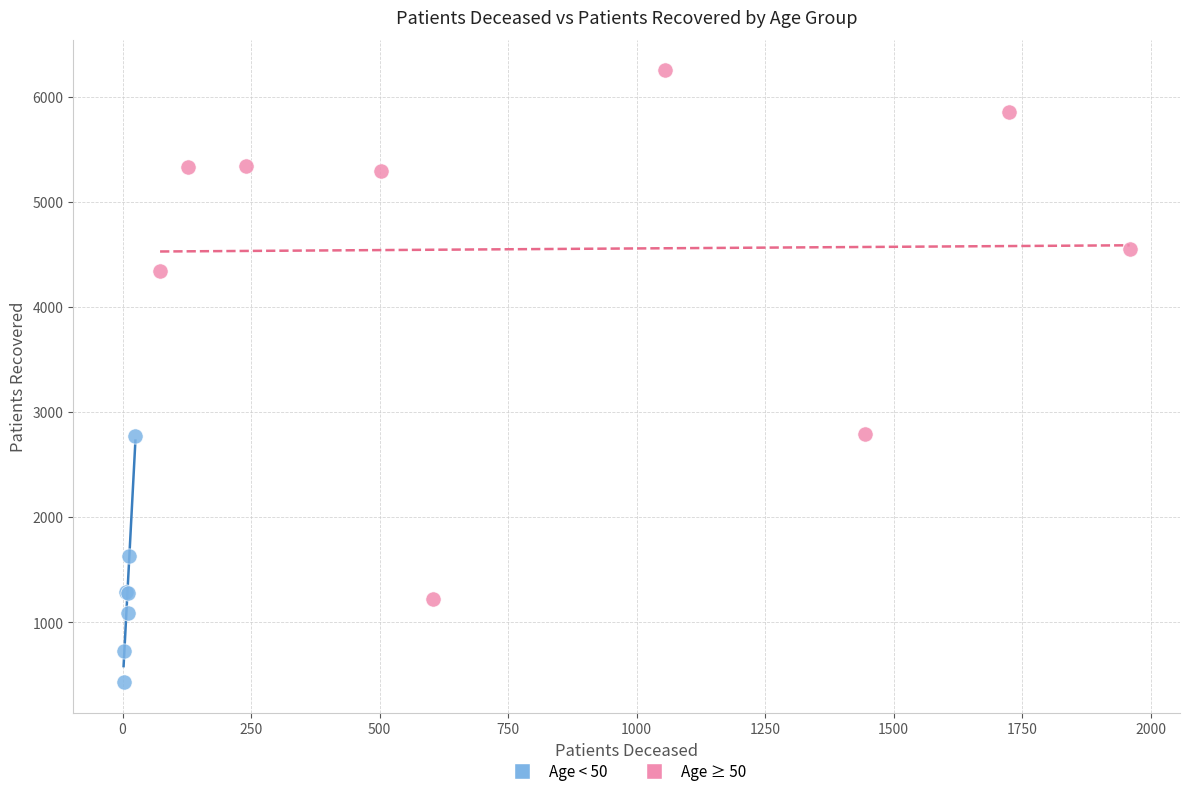

Which series contains the highest Y value?

Age ≥ 50